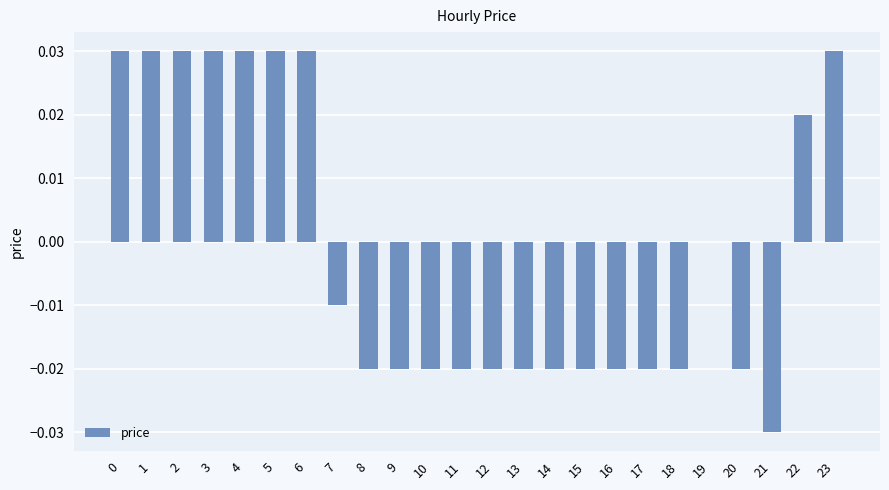

What is the change in value from 21 to 23?

+0.1